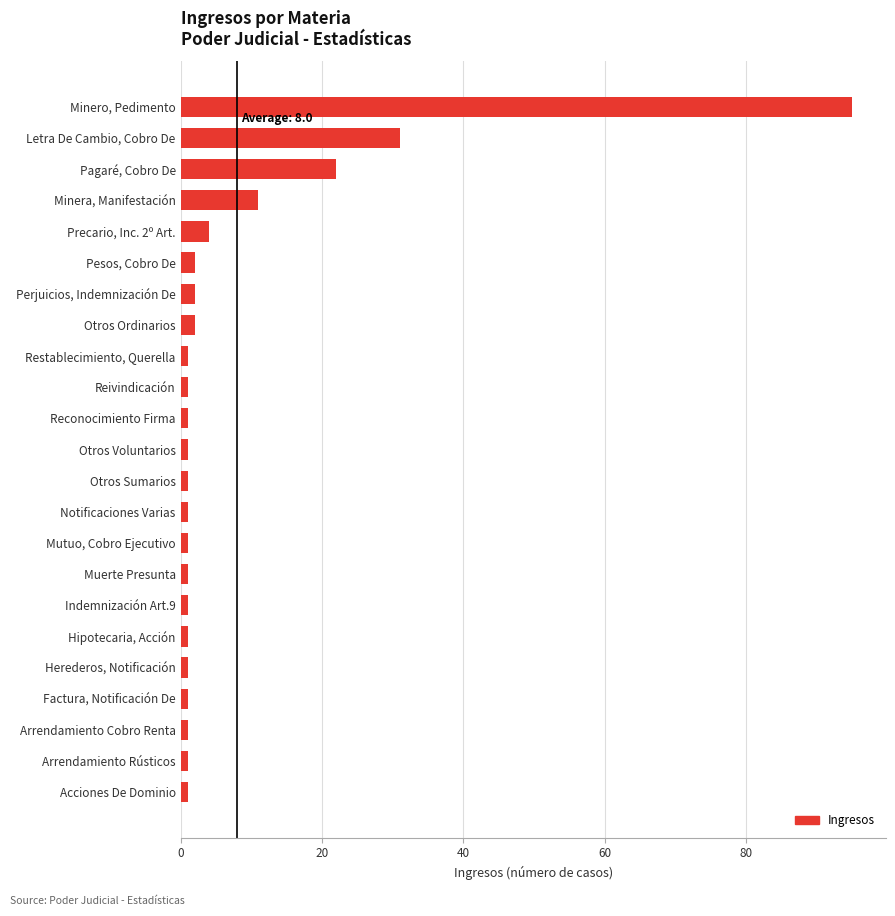

What is the average value?

8